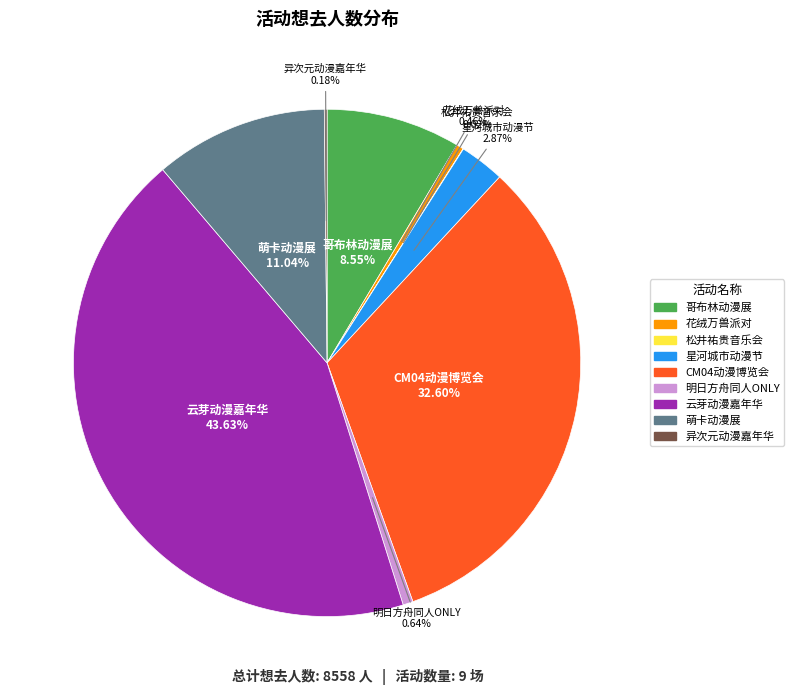

Is there a majority slice in this chart?

No